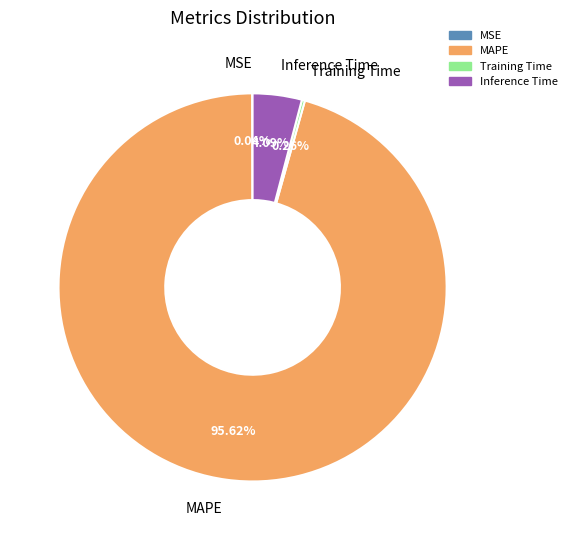

To the nearest percent, what percentage of the pie is MAPE?

96%